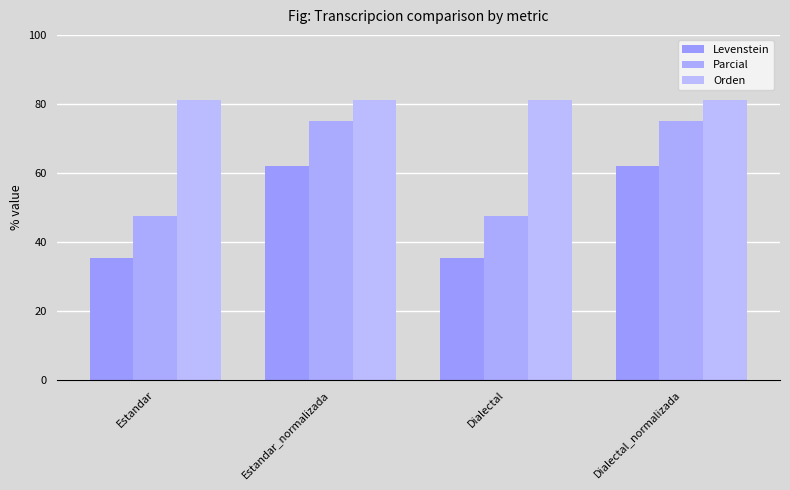

How many groups of bars are there?

4